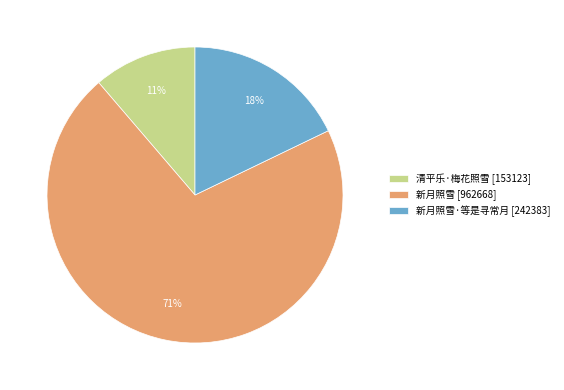

Rank the categories by value from highest to lowest.

新月照雪 [962668], 新月照雪·等是寻常月 [242383], 清平乐·梅花照雪 [153123]